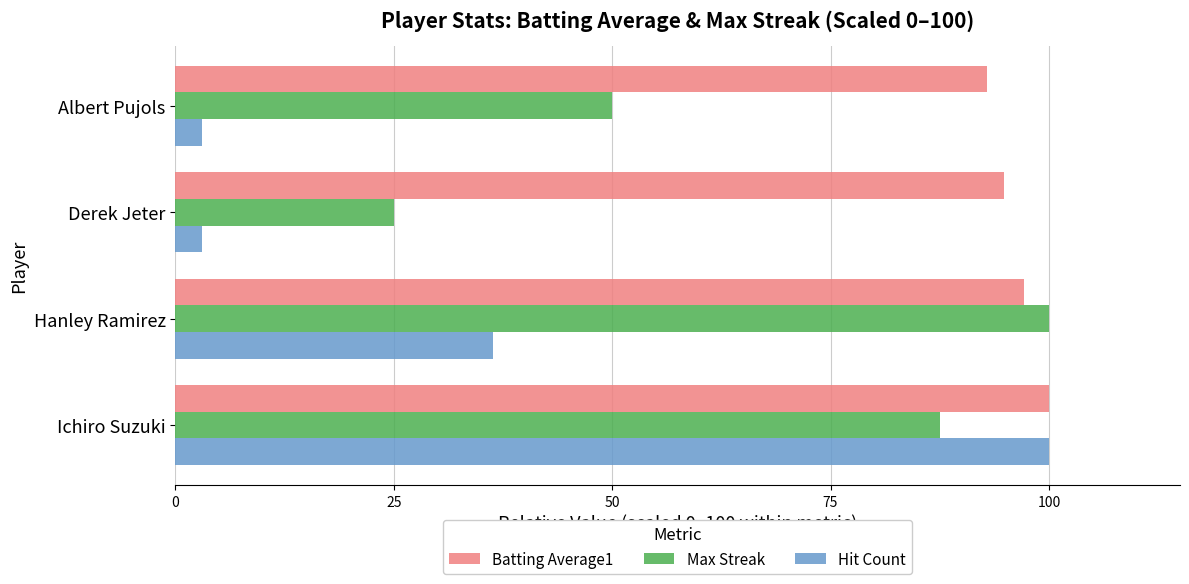

Which series has the widest spread of values?

Hit Count